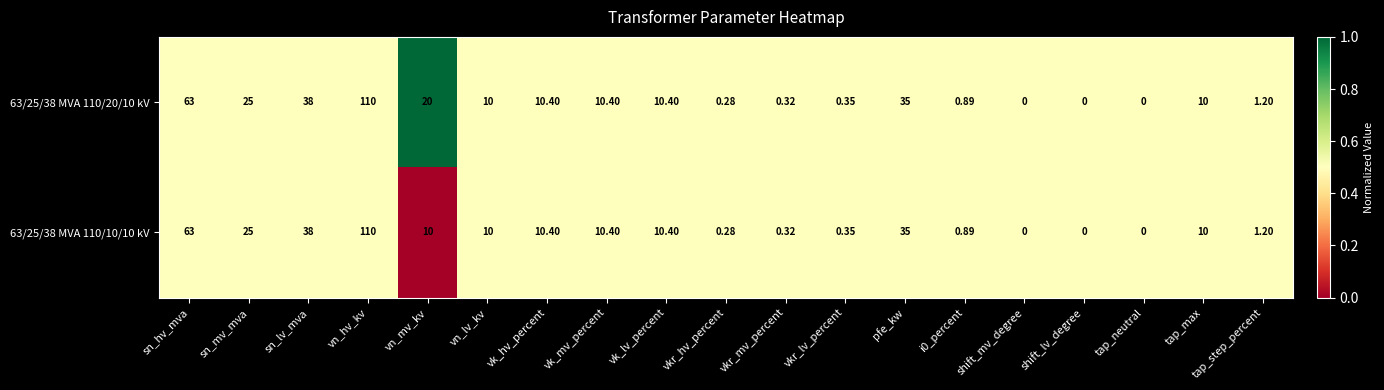

At which label does 63/25/38 MVA 110/10/10 kV reach its peak?

vn_hv_kv